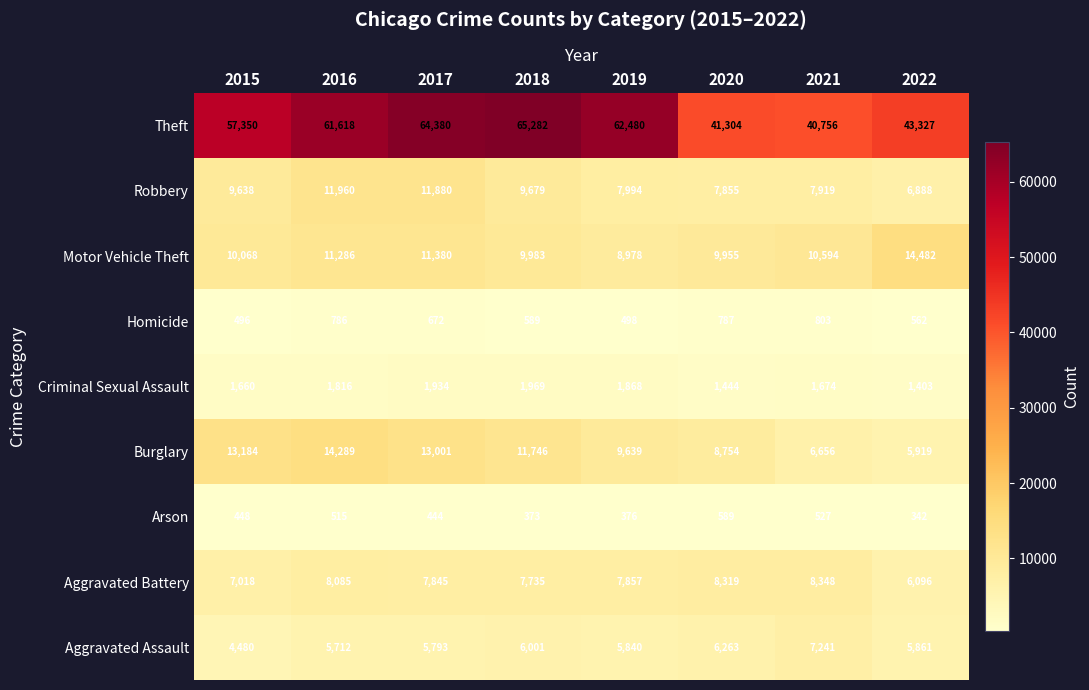

What is the smallest value displayed?

342